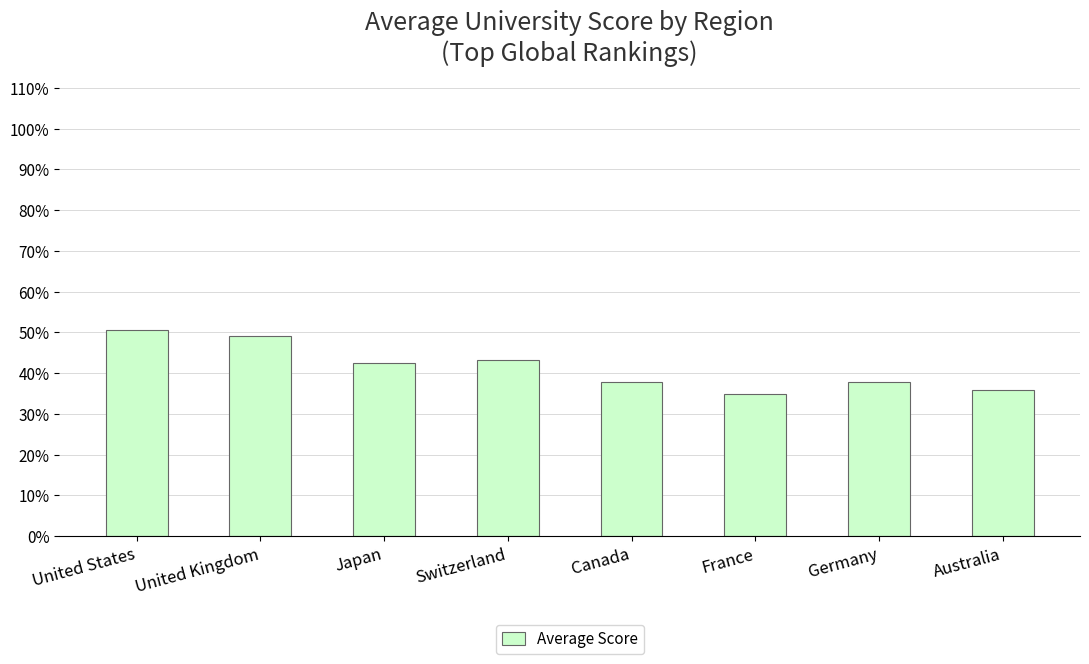

How many data points does each series have?

8